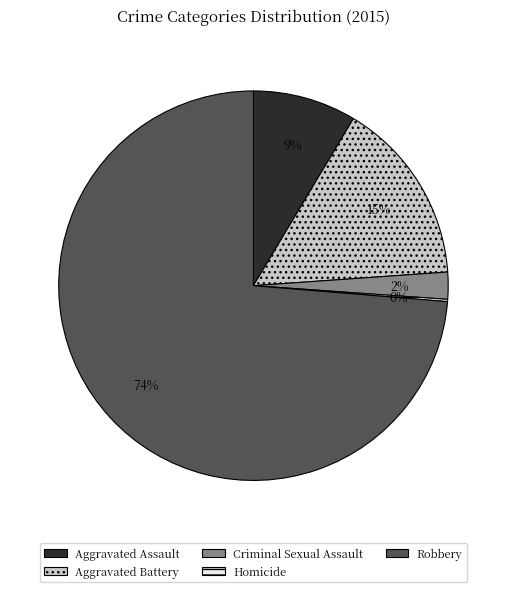

Is the sum of Aggravated Battery and Aggravated Assault greater than half?

No